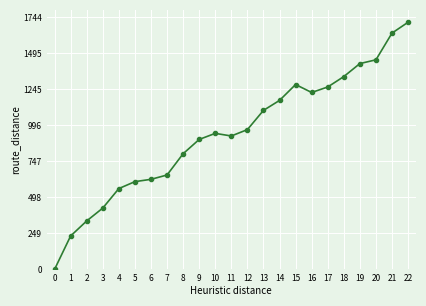

Is it true that the value at 0 is 723?

False